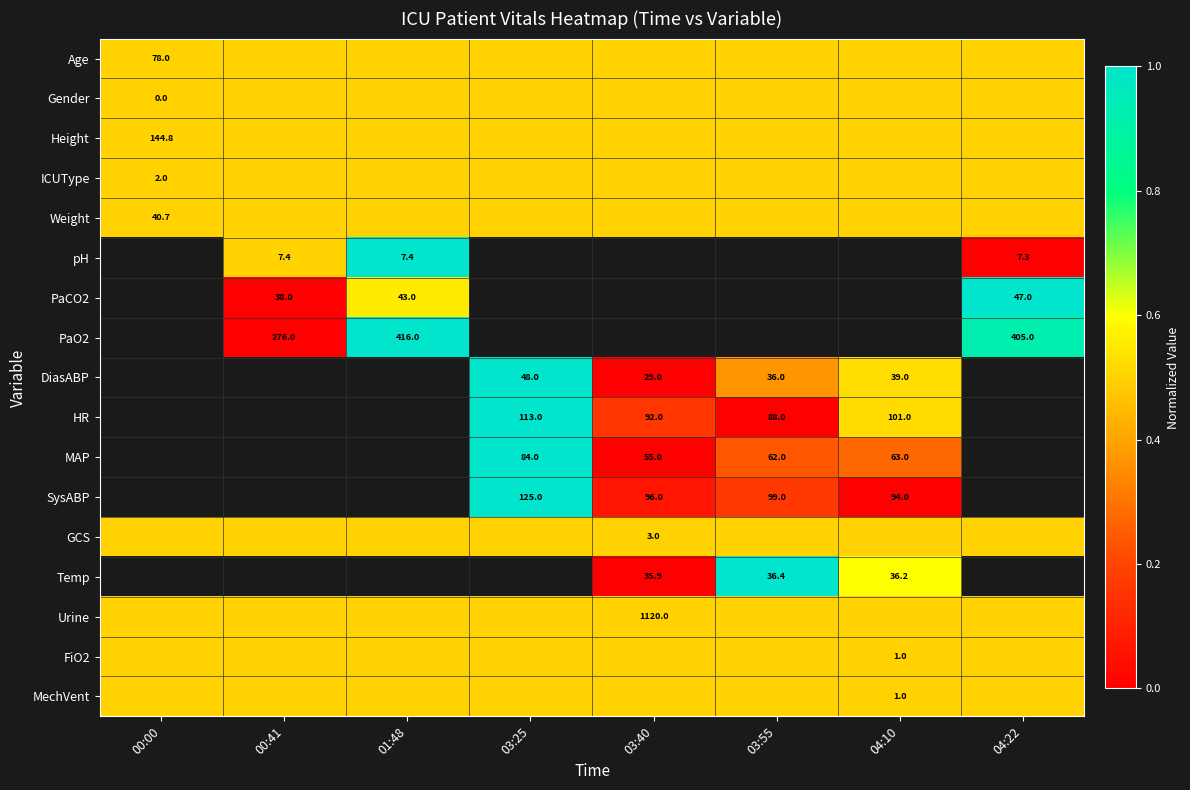

Which label corresponds to the smallest value in the chart?

04:22